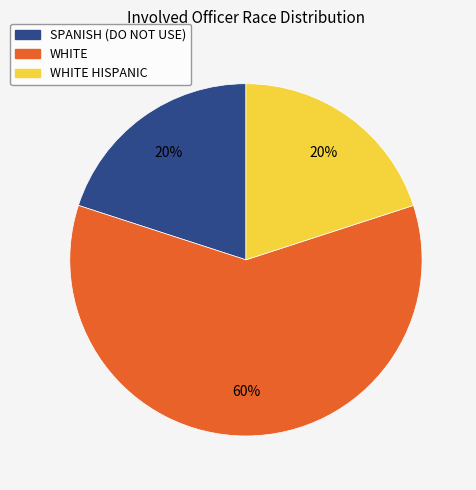

To the nearest percent, what is the average slice percentage?

33%